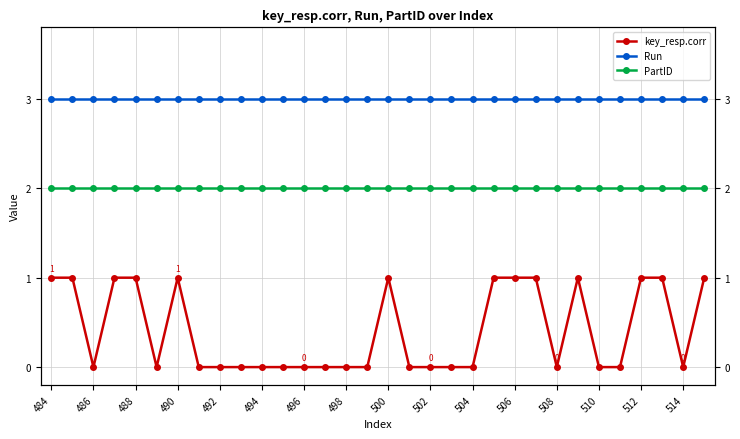

True or false: PartID has more than 0 interior local peaks.

False